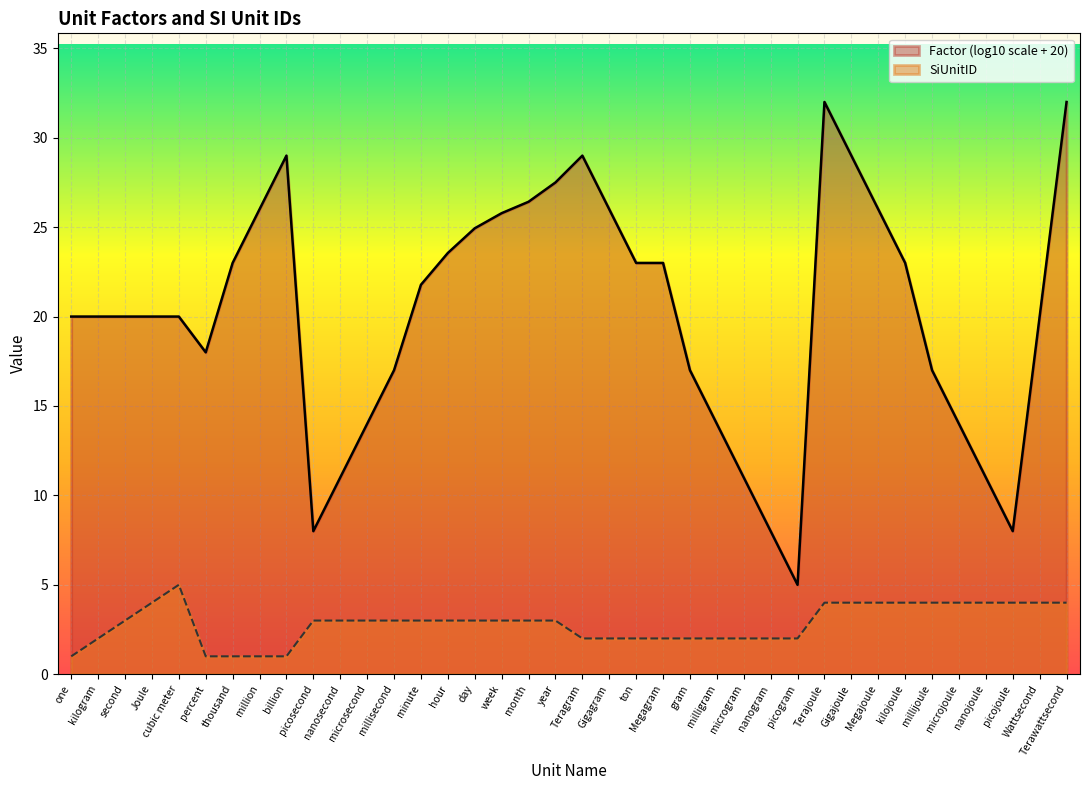

What is the difference between the values at Joule and milligram?

2